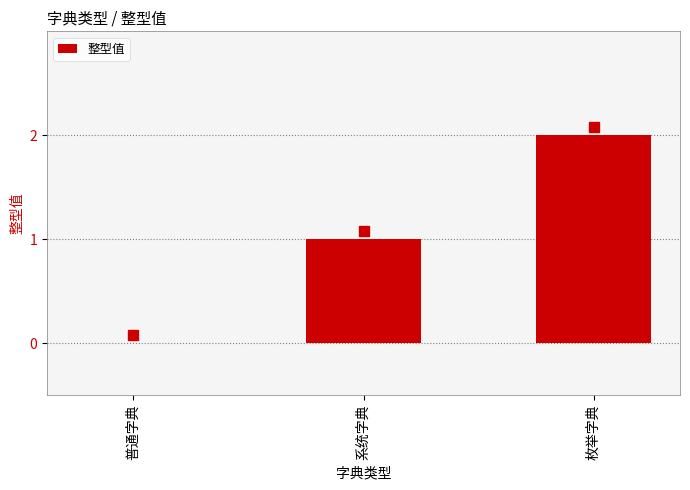

What is the average value?

1